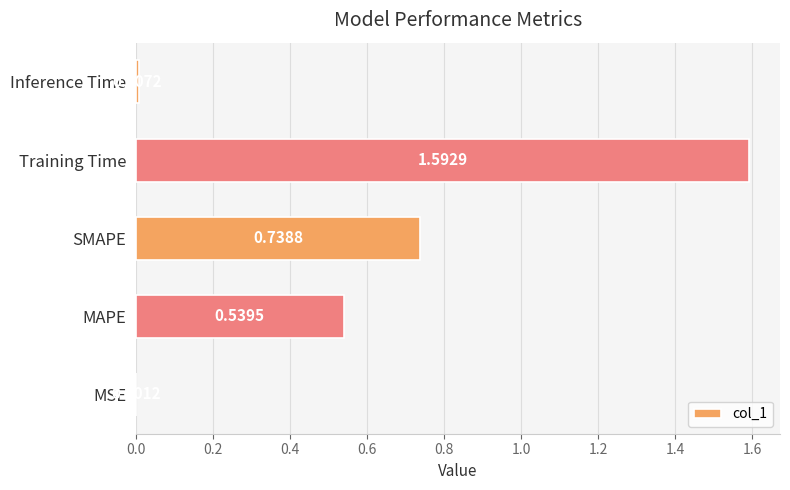

Where is the data nearest to the value 0?

MSE